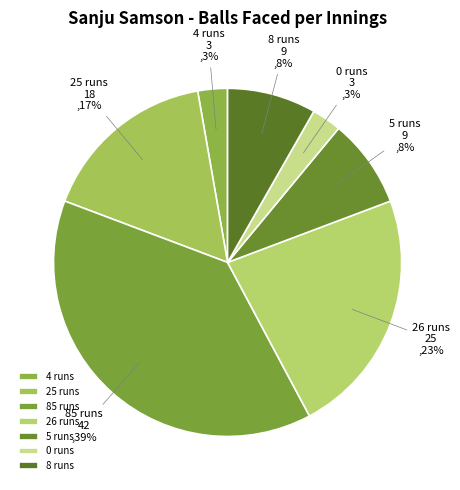

What is the largest slice in the pie chart?

85 runs